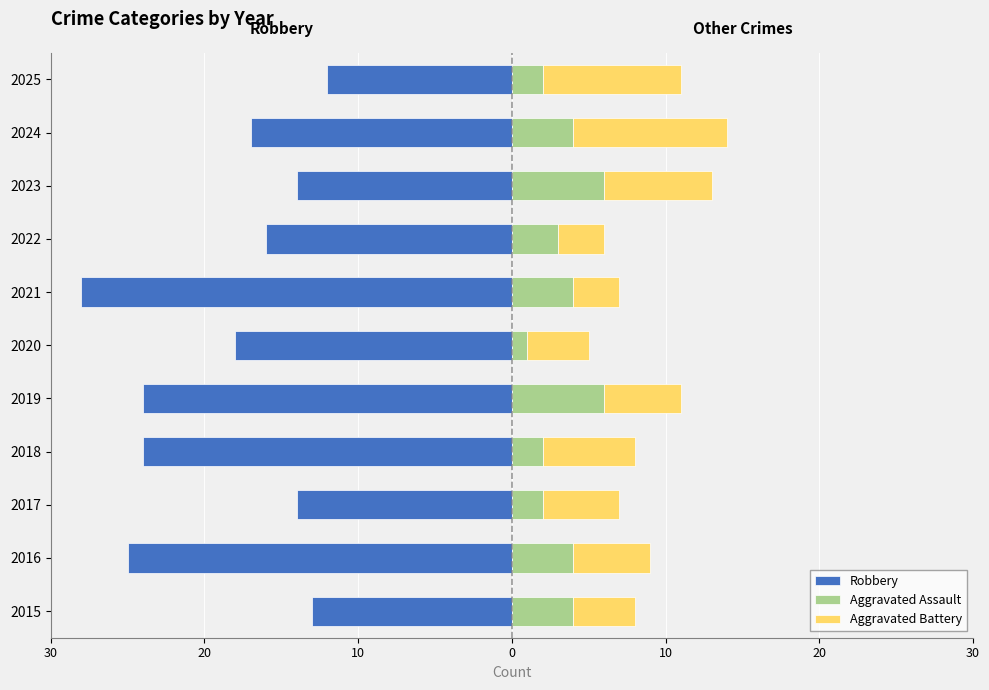

Are the bars horizontal?

Yes